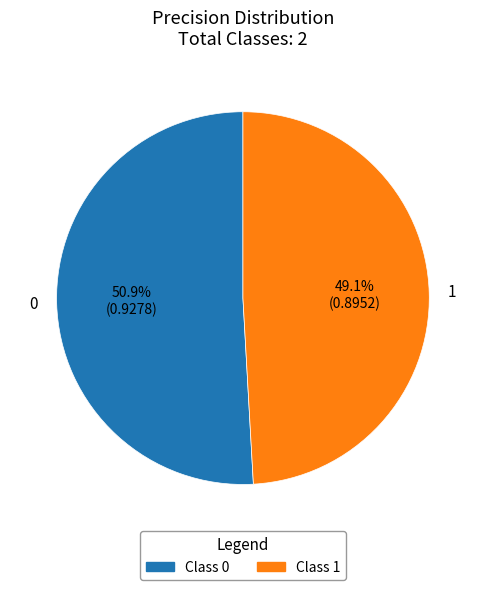

What percentage is the 0 slice, to the nearest percent?

51%